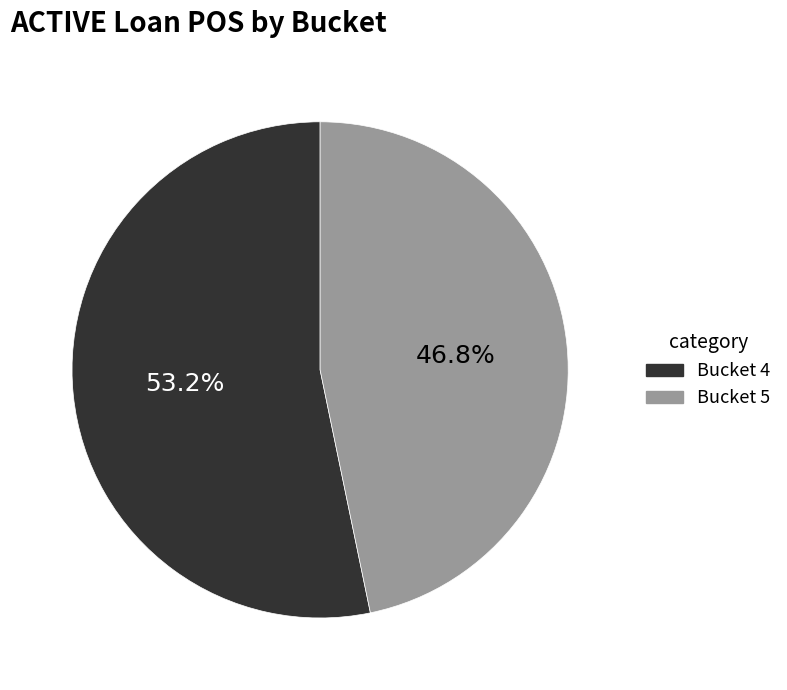

Is there any slice that represents more than half of the pie?

Yes